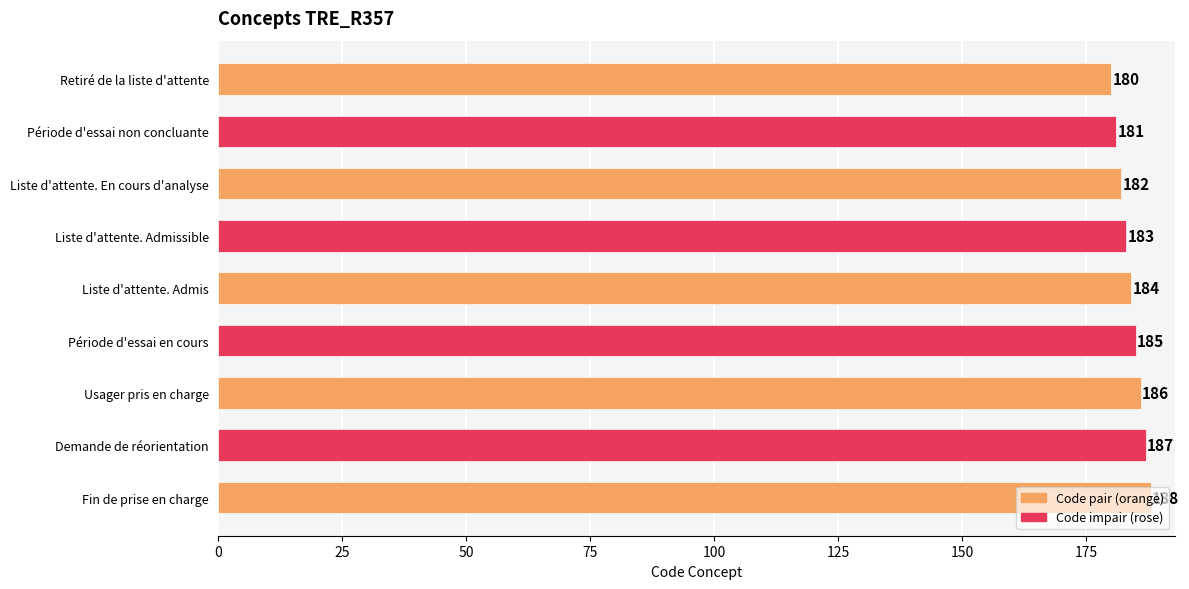

What is the label of the 7th bar from the top?

Usager pris en charge